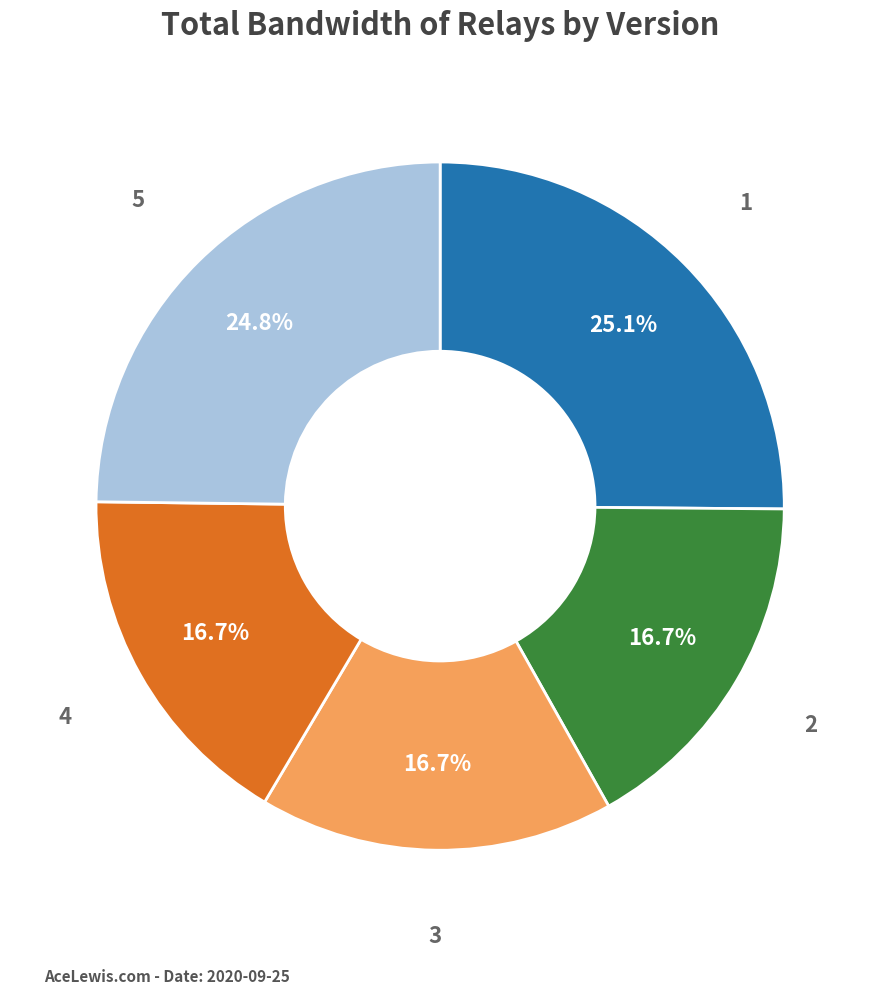

Is there a majority slice in this chart?

No